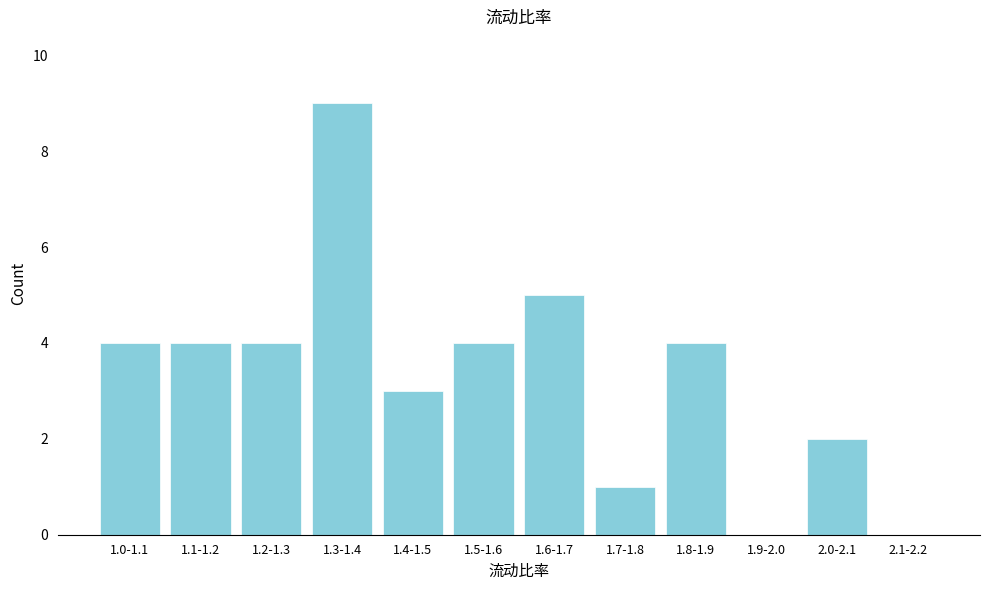

Reading left to right, extract all data points from this chart.

1.0-1.1=4	1.1-1.2=4	1.2-1.3=4	1.3-1.4=9	1.4-1.5=3	1.5-1.6=4	1.6-1.7=5	1.7-1.8=1	1.8-1.9=4	1.9-2.0=0	2.0-2.1=2	2.1-2.2=0